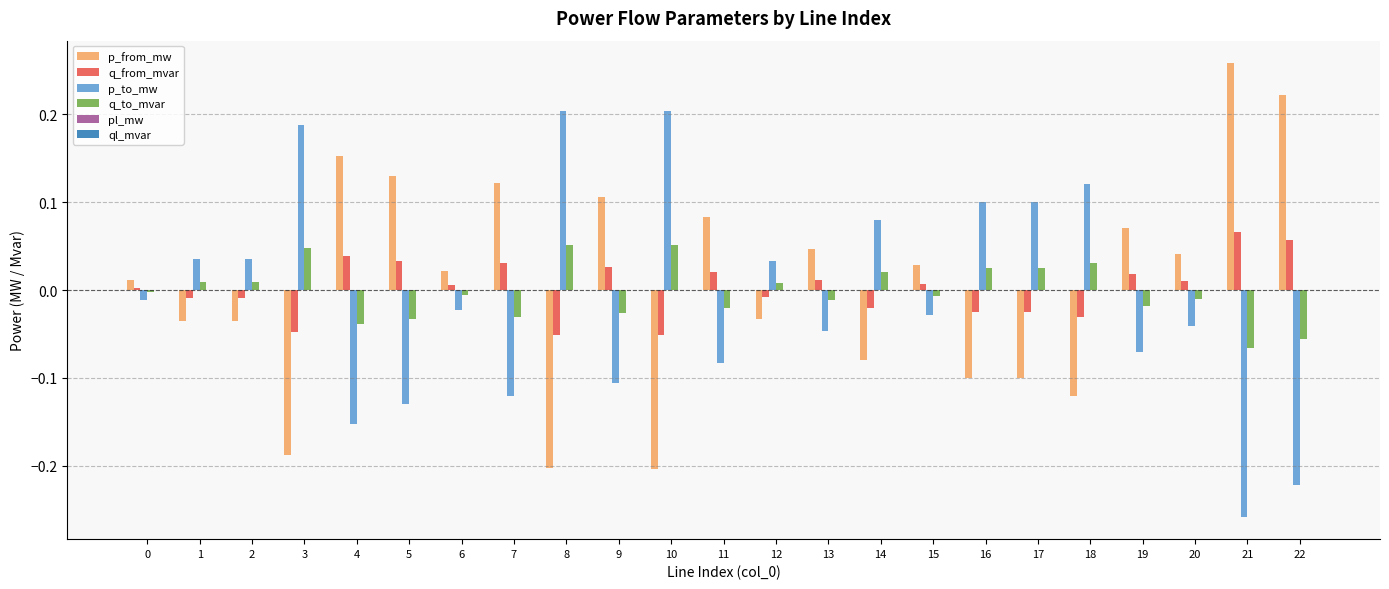

Which label corresponds to the largest value in the chart?

21